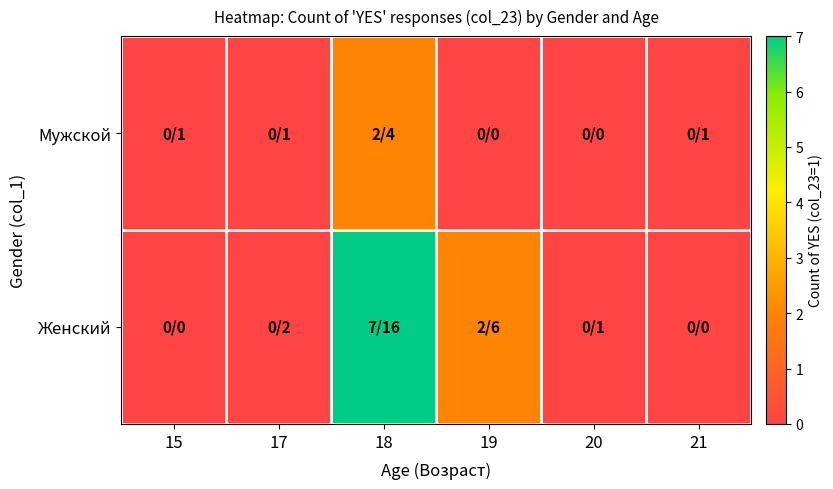

Reading right to left, extract all data points from this chart.

Мужской: 21=0	20=0	19=0	18=2	17=0	15=0
Женский: 21=0	20=0	19=2	18=7	17=0	15=0